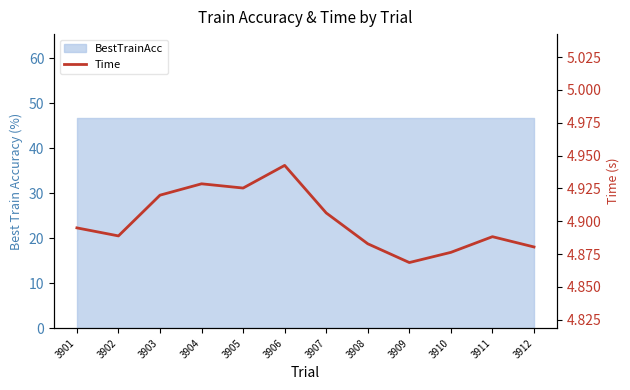

At which category does the data reach its first local valley?

3902